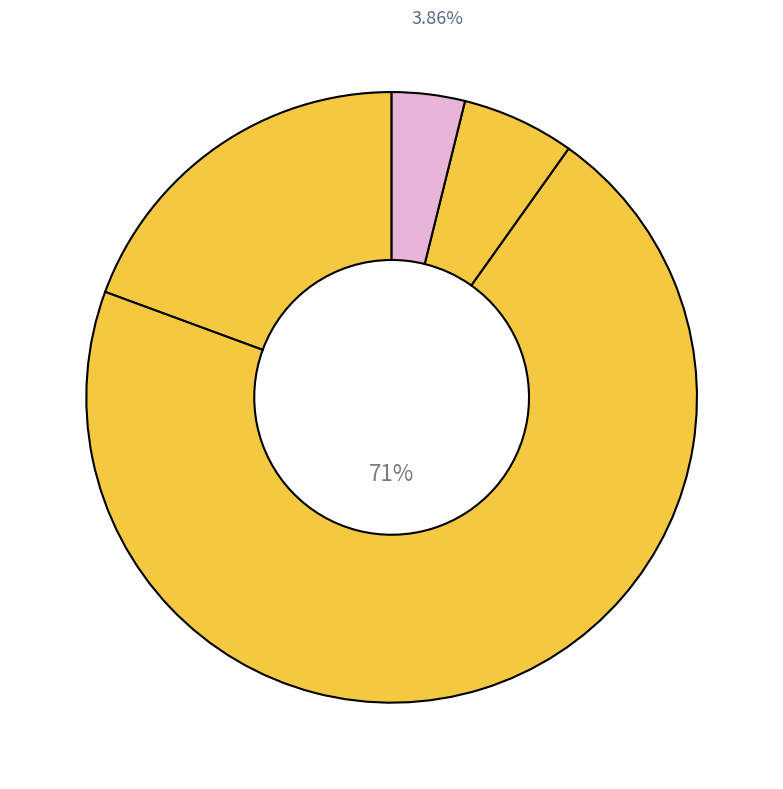

Does any single category account for the majority?

Yes